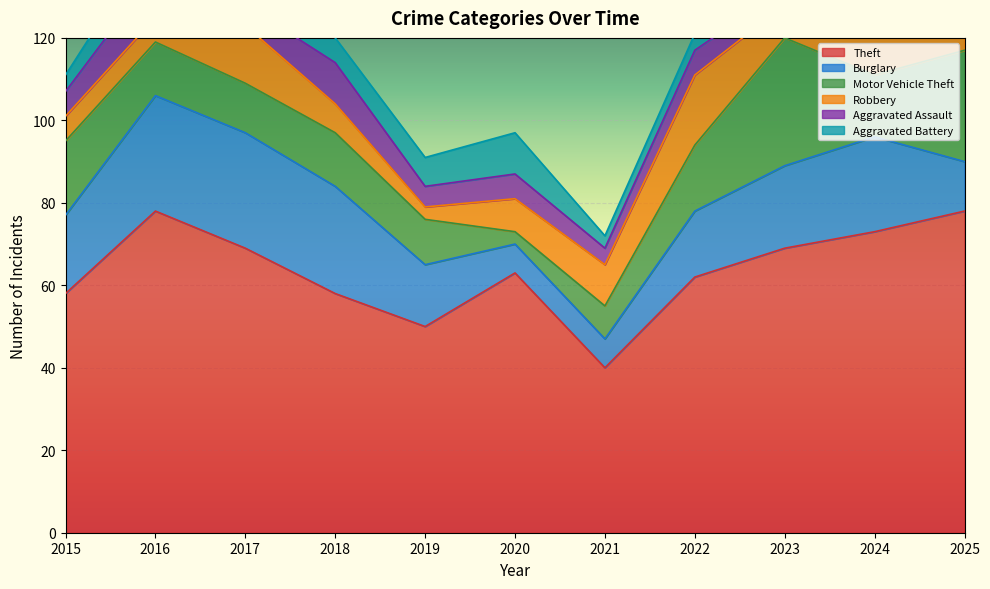

What are all the series names shown in the legend?

Theft, Burglary, Motor Vehicle Theft, Robbery, Aggravated Assault, Aggravated Battery